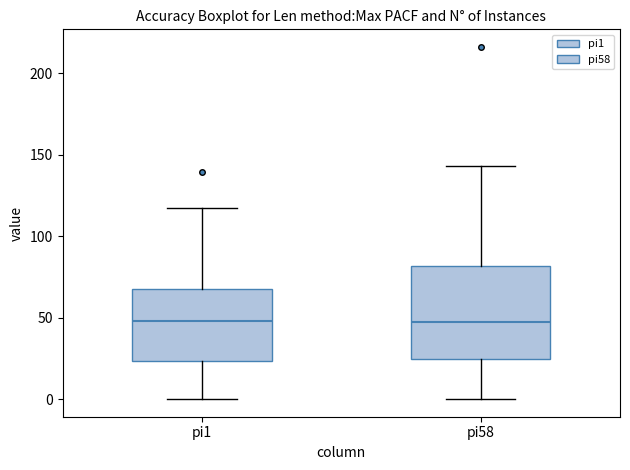

Where does the upper whisker of the box for pi58 end on the y-axis? The values are not printed on the chart, so give them approximately, as read against the axis.

145